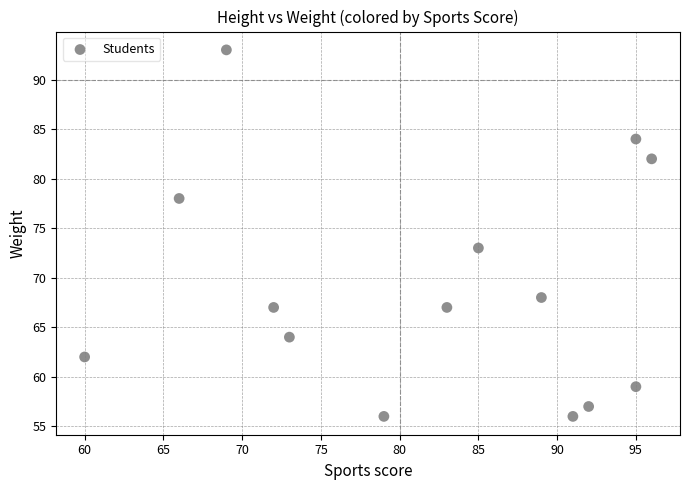

What Y value in the scatter plot is closest to 74?

73